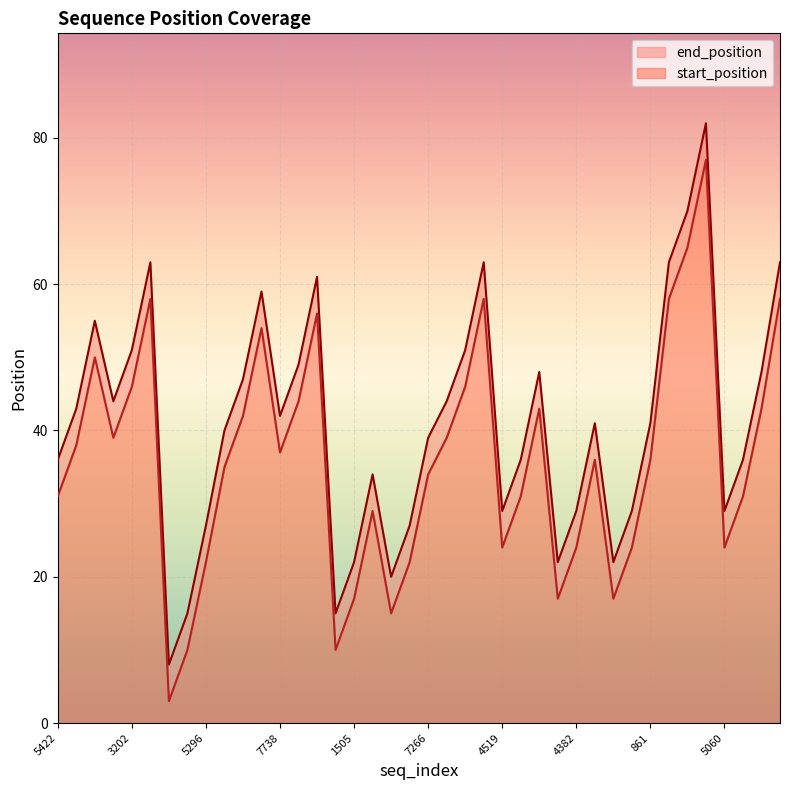

What is the lowest value of the start_position series?

3